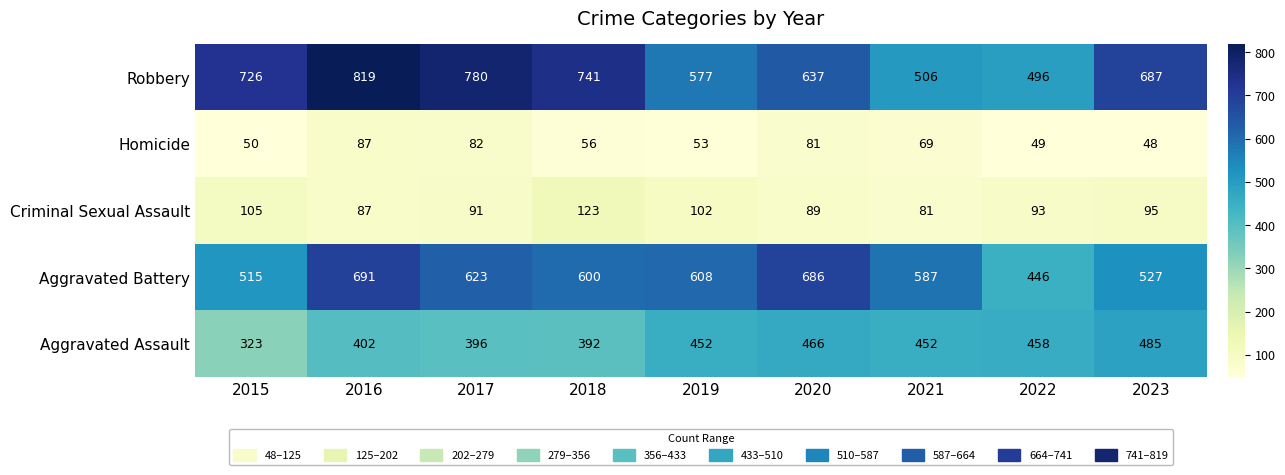

How many distinct data groups are displayed?

5